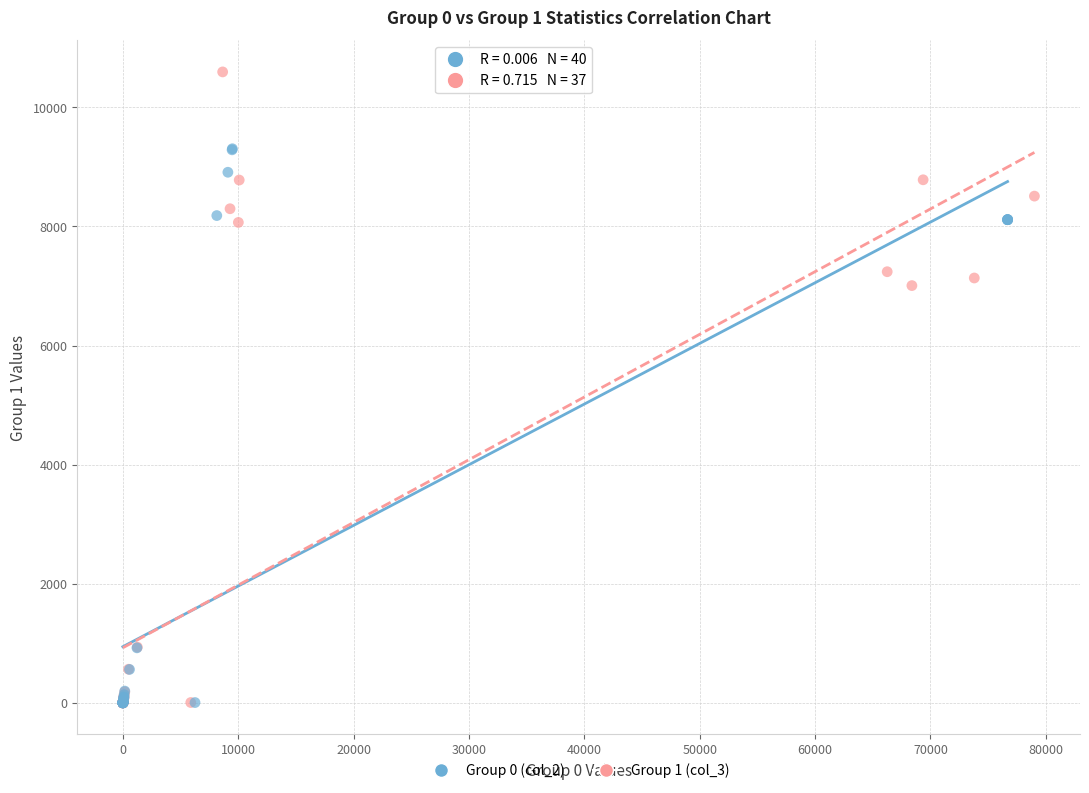

Which series reaches the maximum Y coordinate?

Group 1 (col_3)